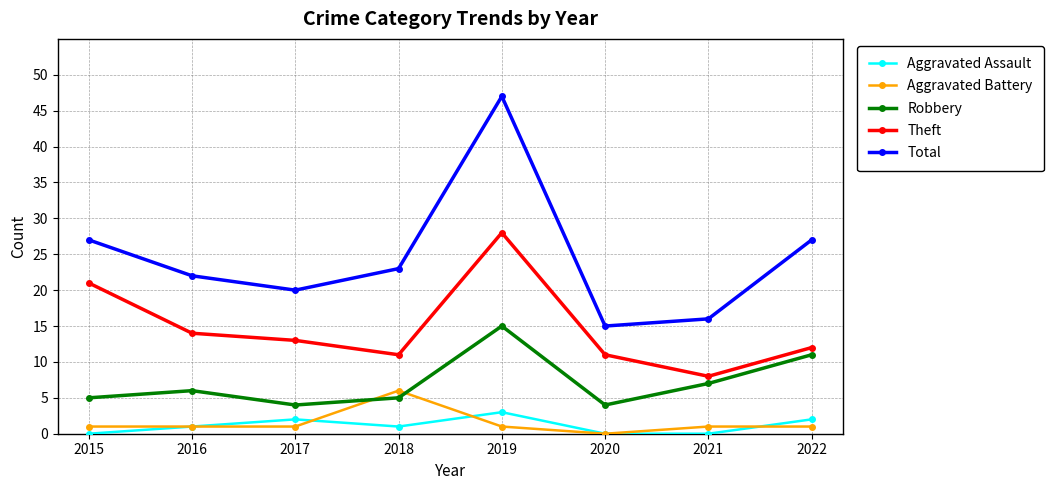

Which series has the widest spread of values?

Total